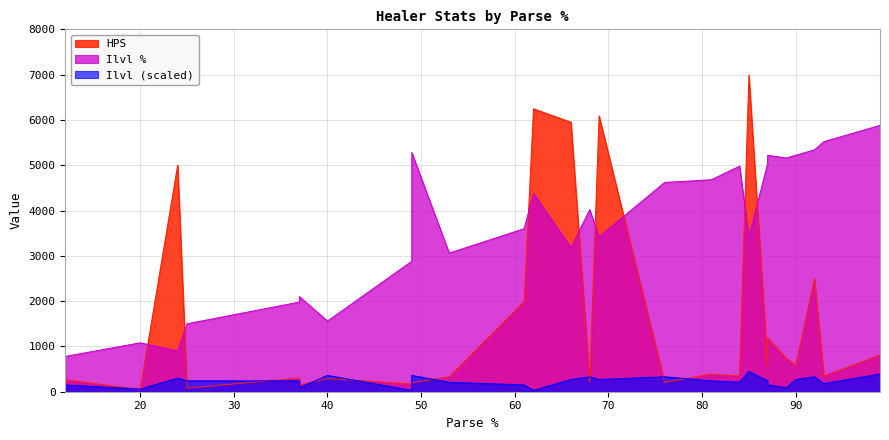

What is the sum of all HPS values?

41960.2